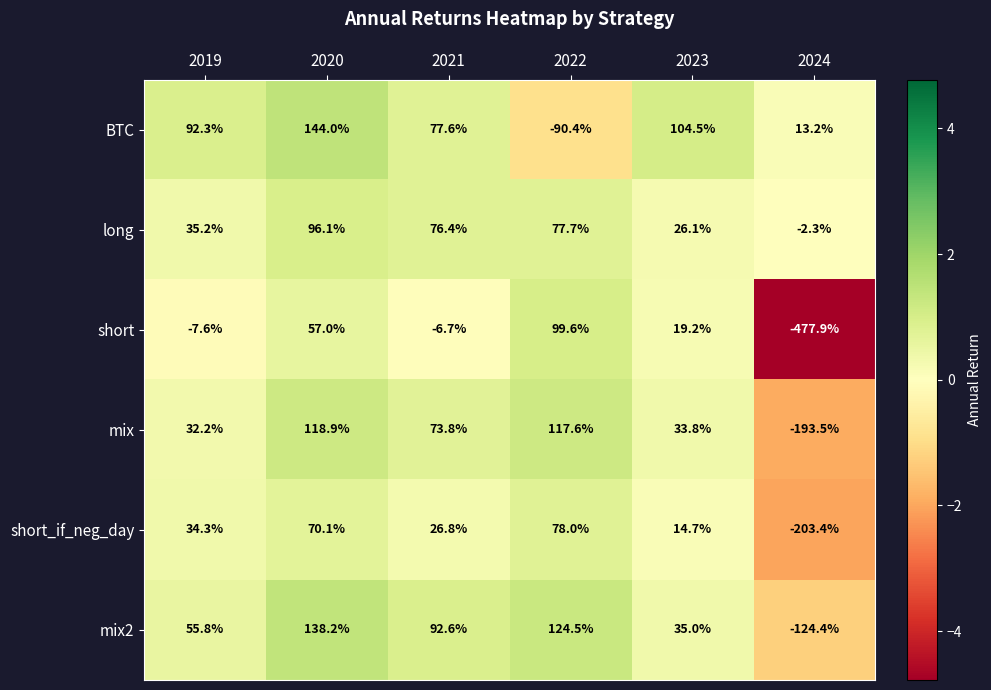

Rank the series by their maximum value, from highest to lowest.

BTC, mix2, mix, short, long, short_if_neg_day